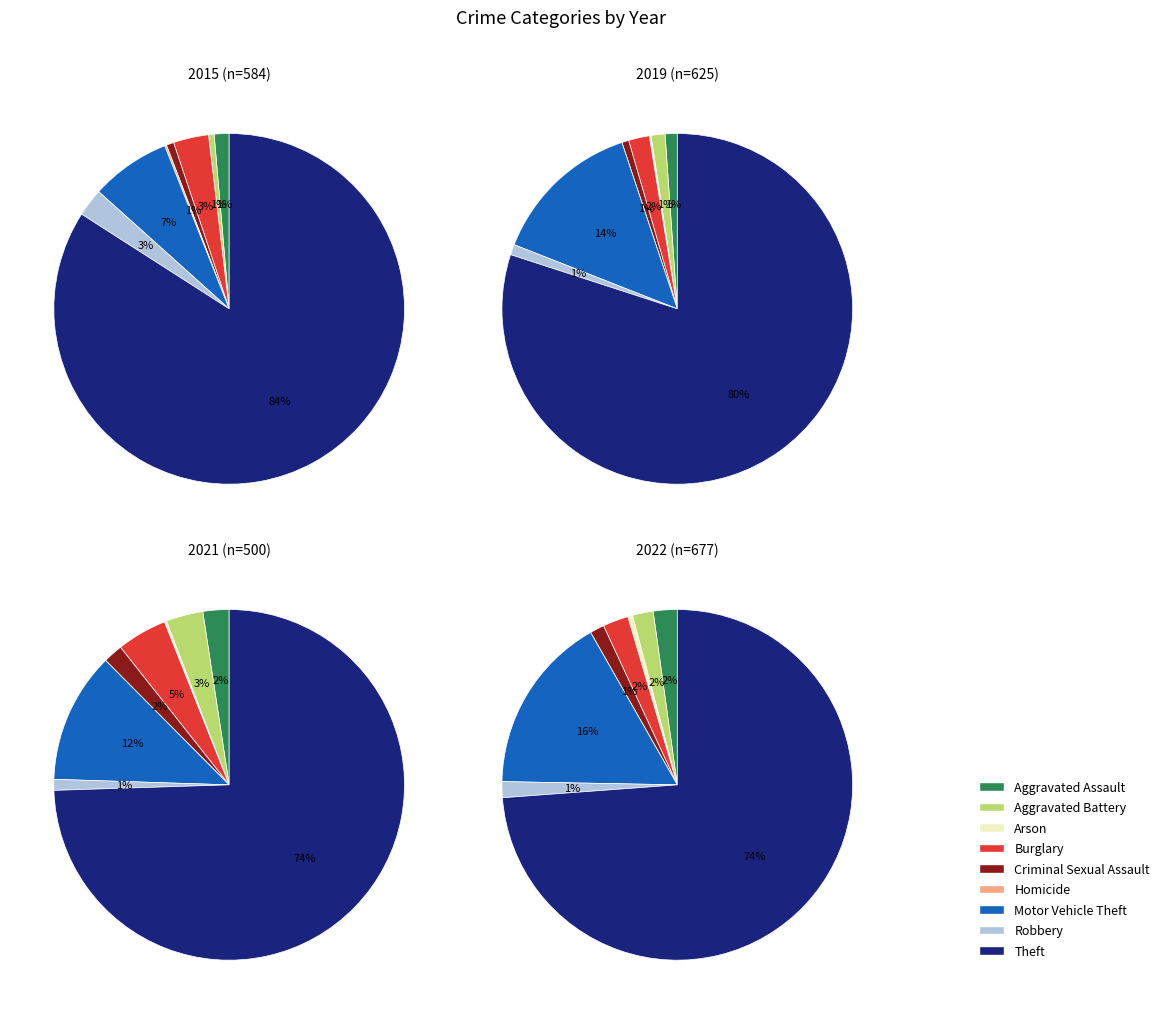

To the nearest percent, what is the average slice percentage?

11%